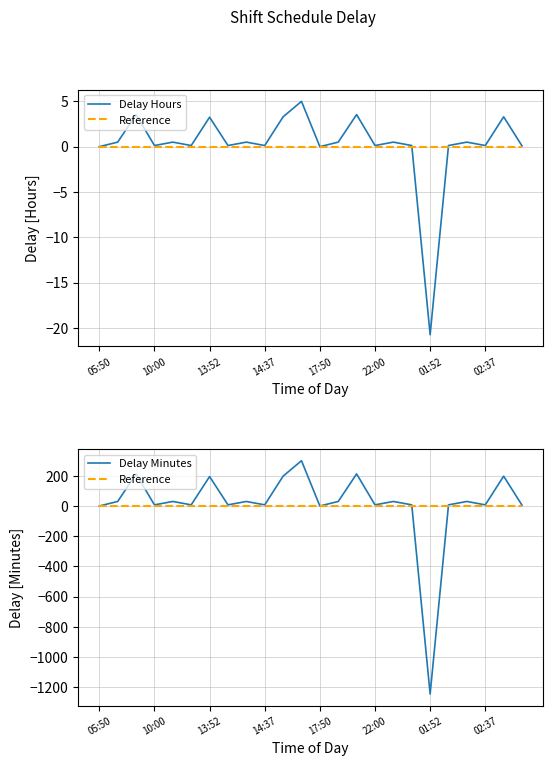

What is the spread (max minus min) of values at 22:00?

7.5